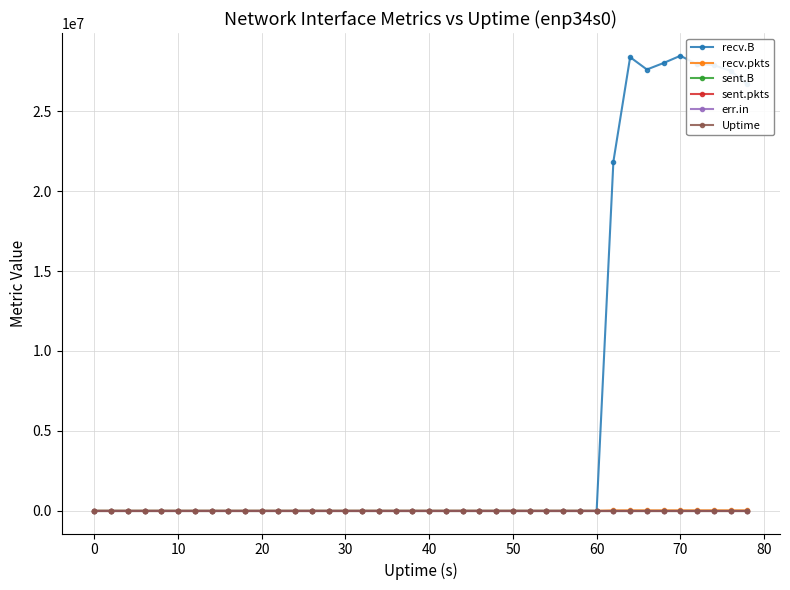

Does the chart have visible grid lines?

Yes